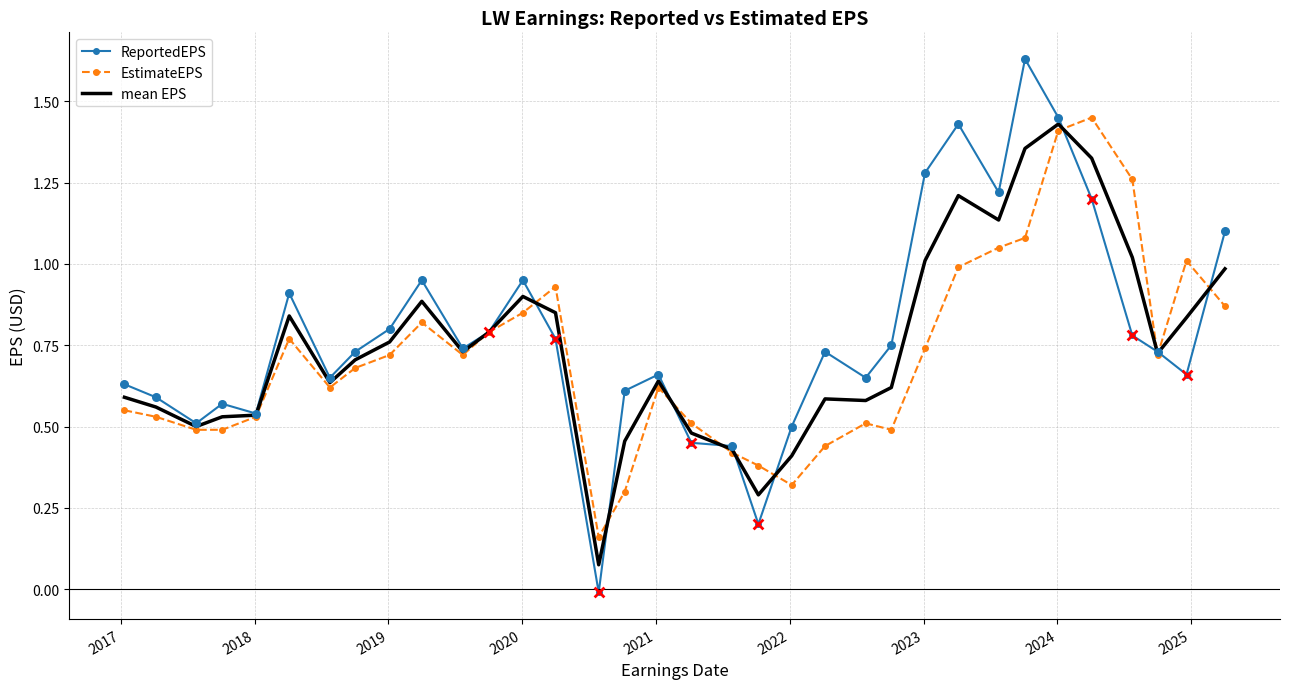

What are all the series names shown in the legend?

ReportedEPS, EstimateEPS, mean EPS